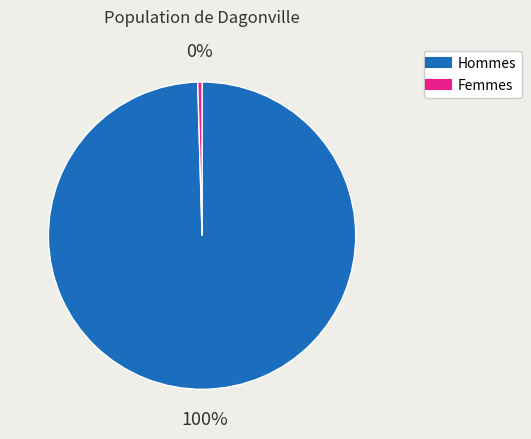

Is there any slice that represents more than half of the pie?

Yes